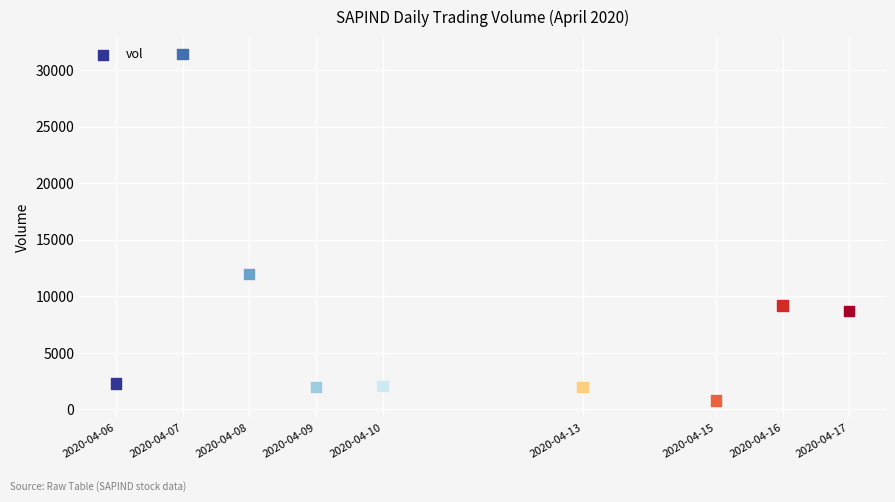

What is the average Y value?

7833